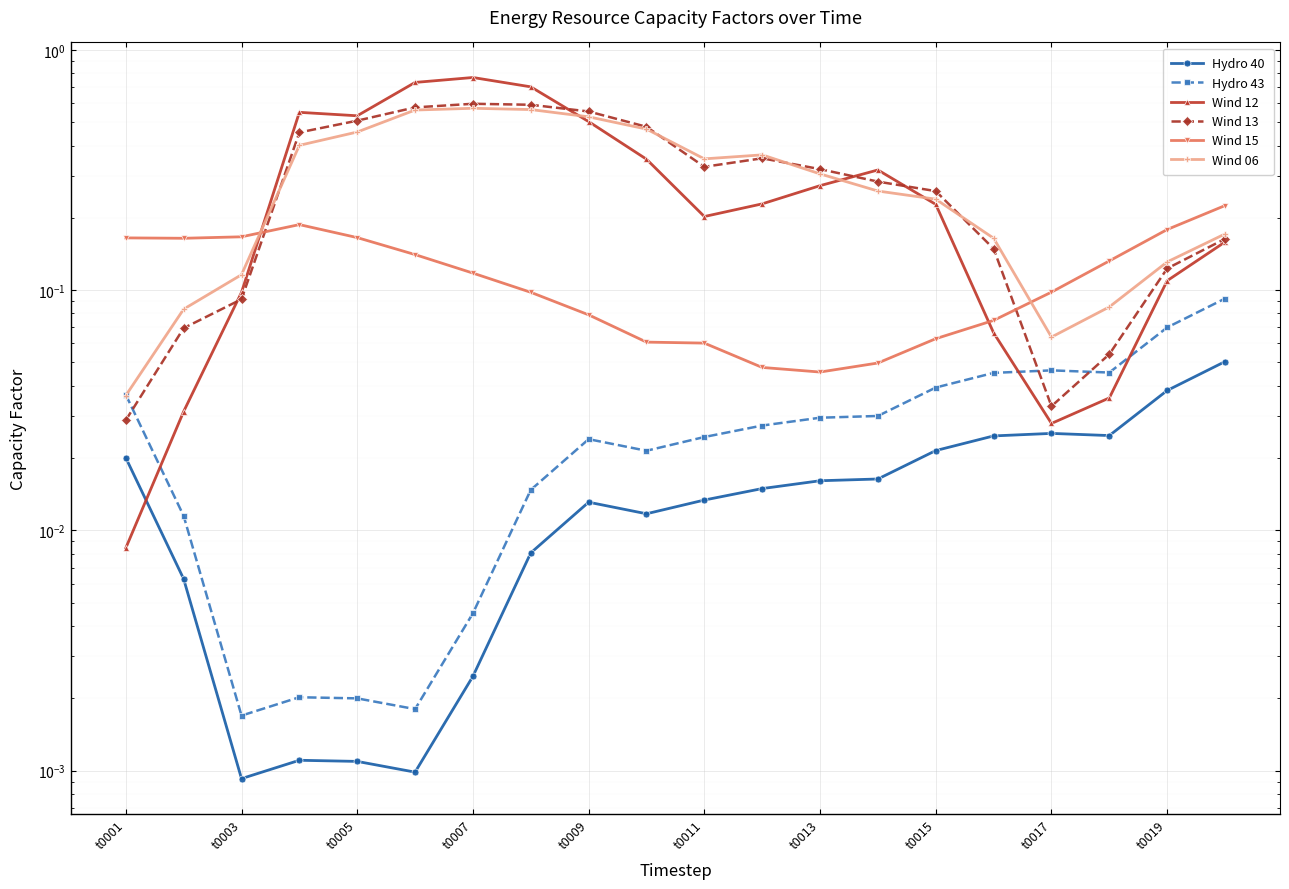

List the series in order of their peak value, lowest first.

Hydro 40, Hydro 43, Wind 15, Wind 06, Wind 13, Wind 12